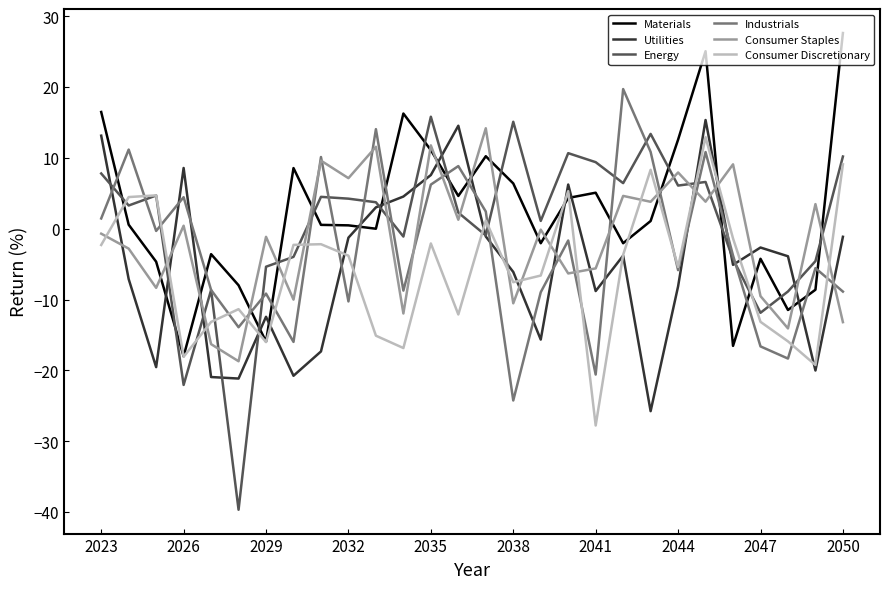

What is the highest value of the Utilities series?

15.4